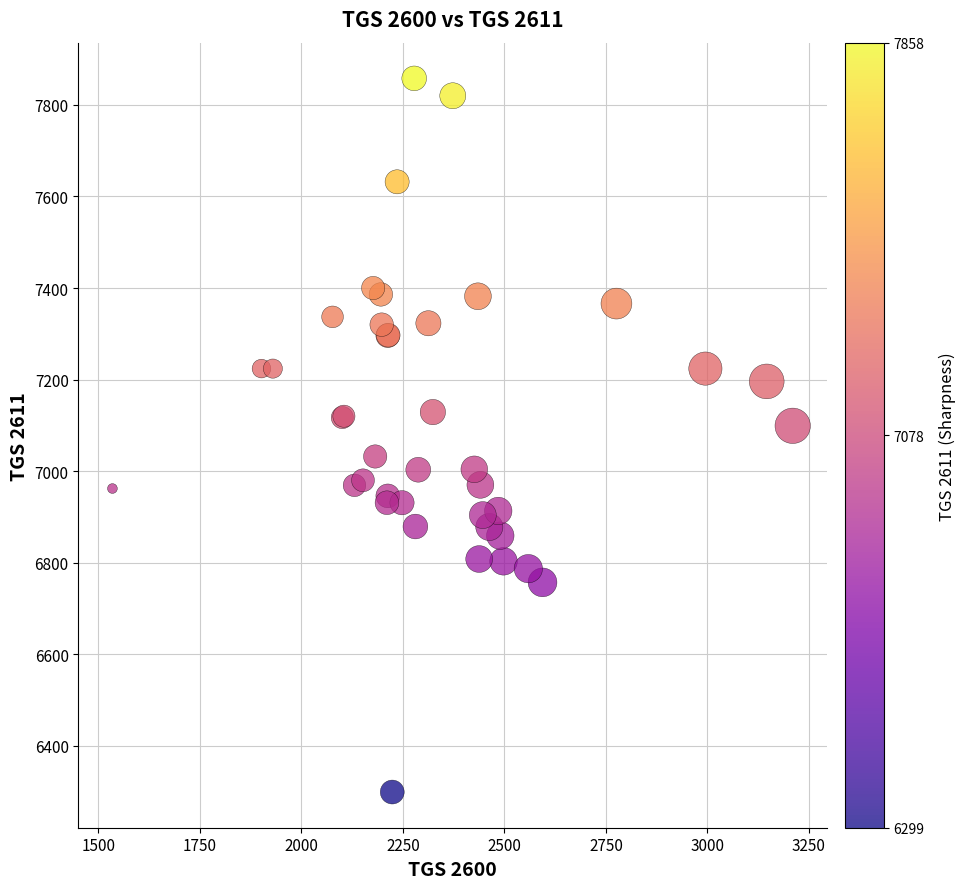

What Y value in the scatter plot is closest to 7078?

7099